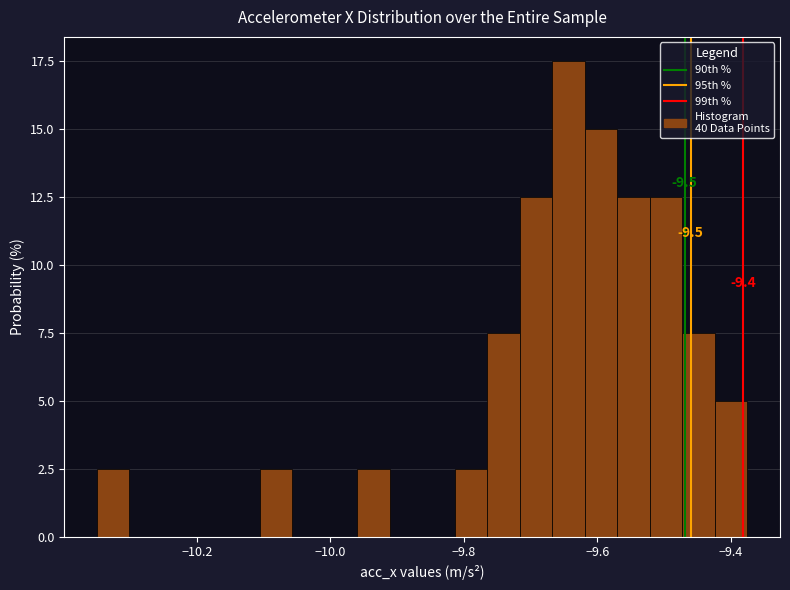

Read against the x-axis, roughly where is the centre of the tallest bar?

-9.64